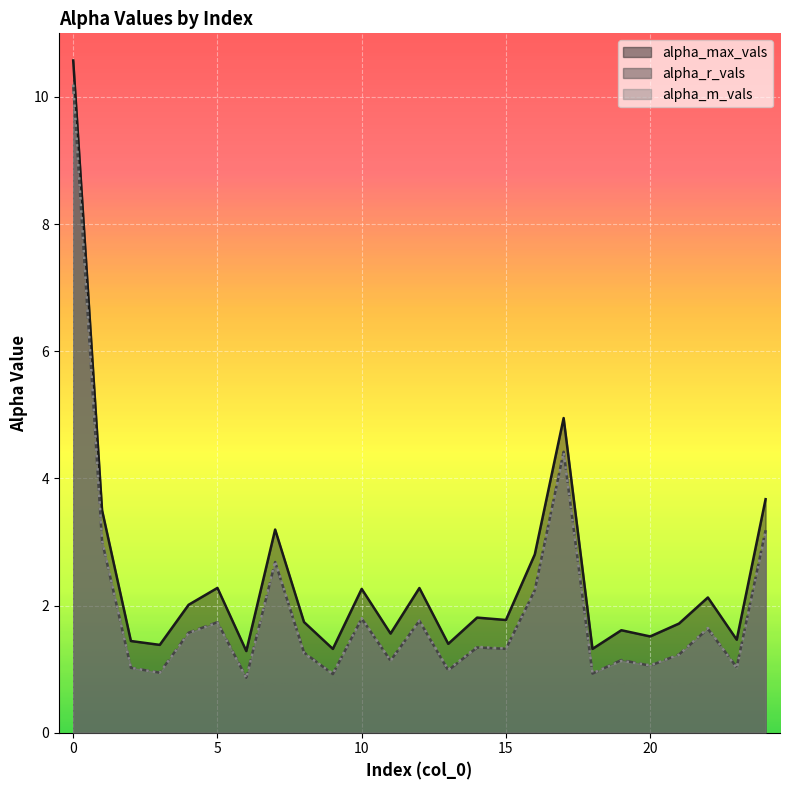

Which series changed the most between 4 and 14?

alpha_r_vals